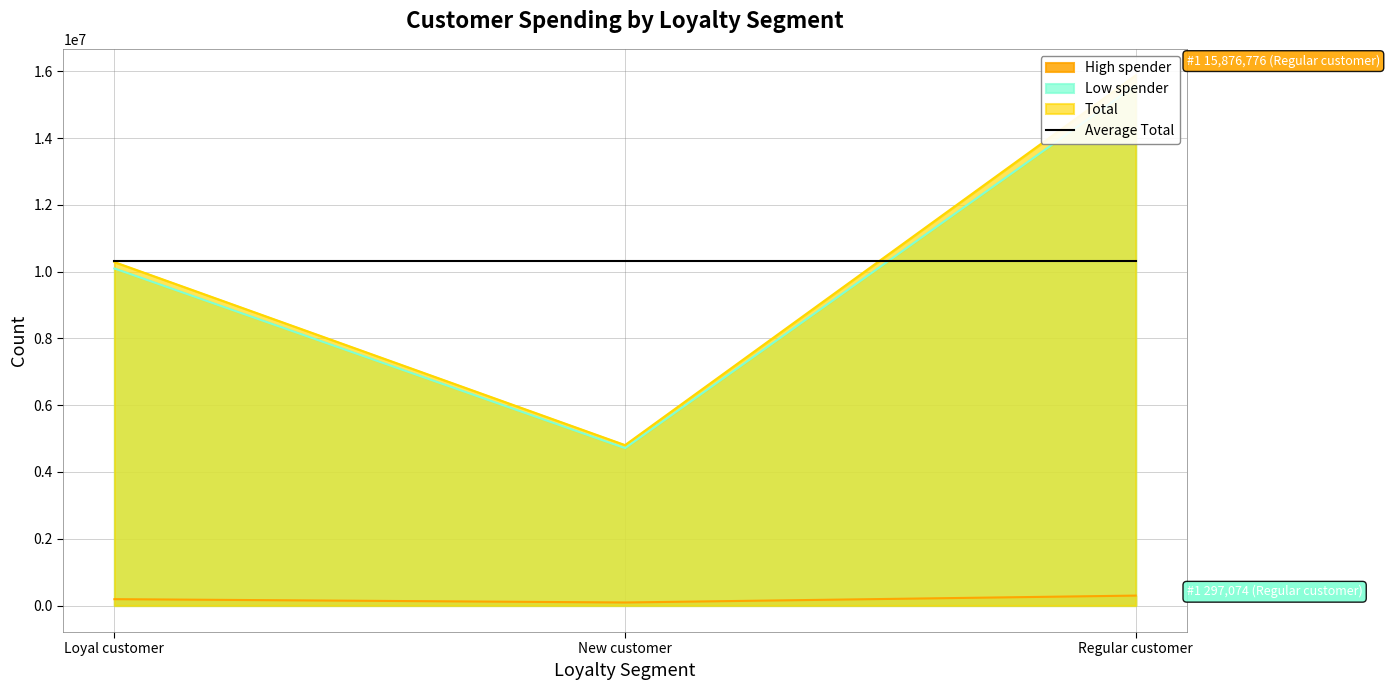

List the labels in order of High spender value, largest first.

Regular customer, Loyal customer, New customer